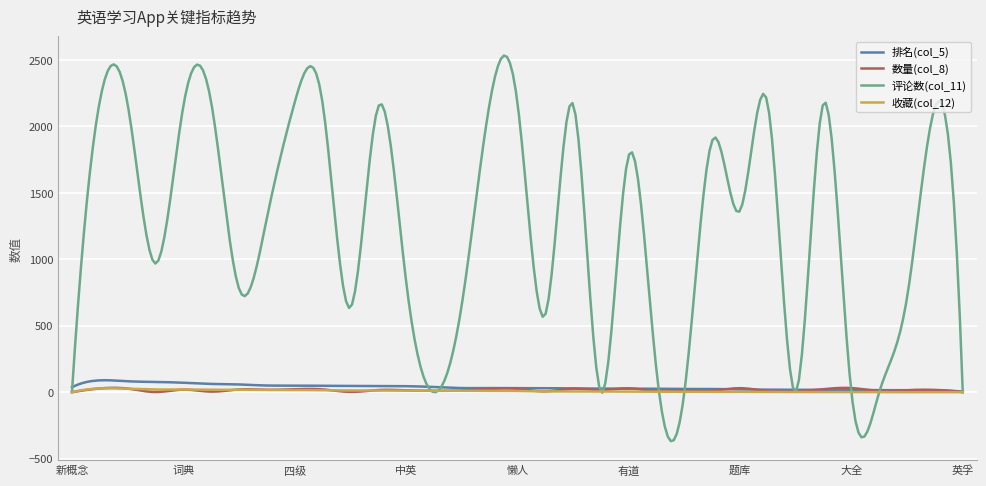

Which series has the widest spread of values?

评论数(col_11)